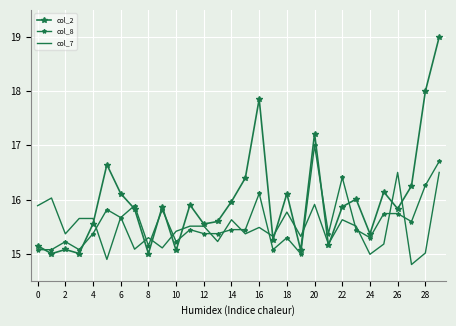

At which category does the chart reach its minimum across all series?

27